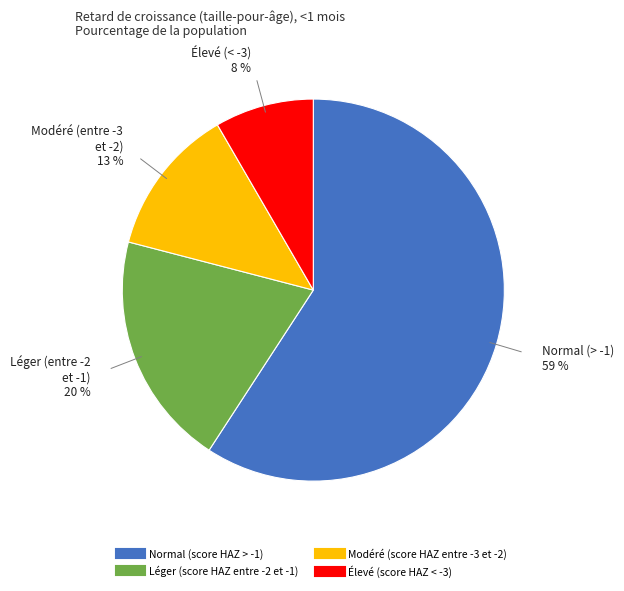

Between Modéré (score HAZ entre -3 et -2) and Normal (score HAZ > -1), which is larger?

Normal (score HAZ > -1)